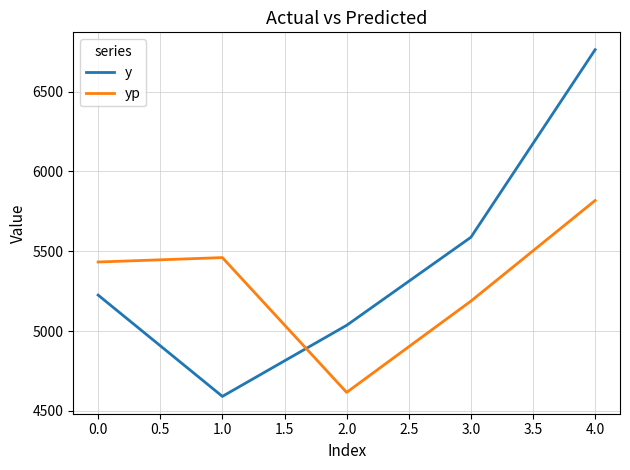

What is the average value of the yp series?

5303.0